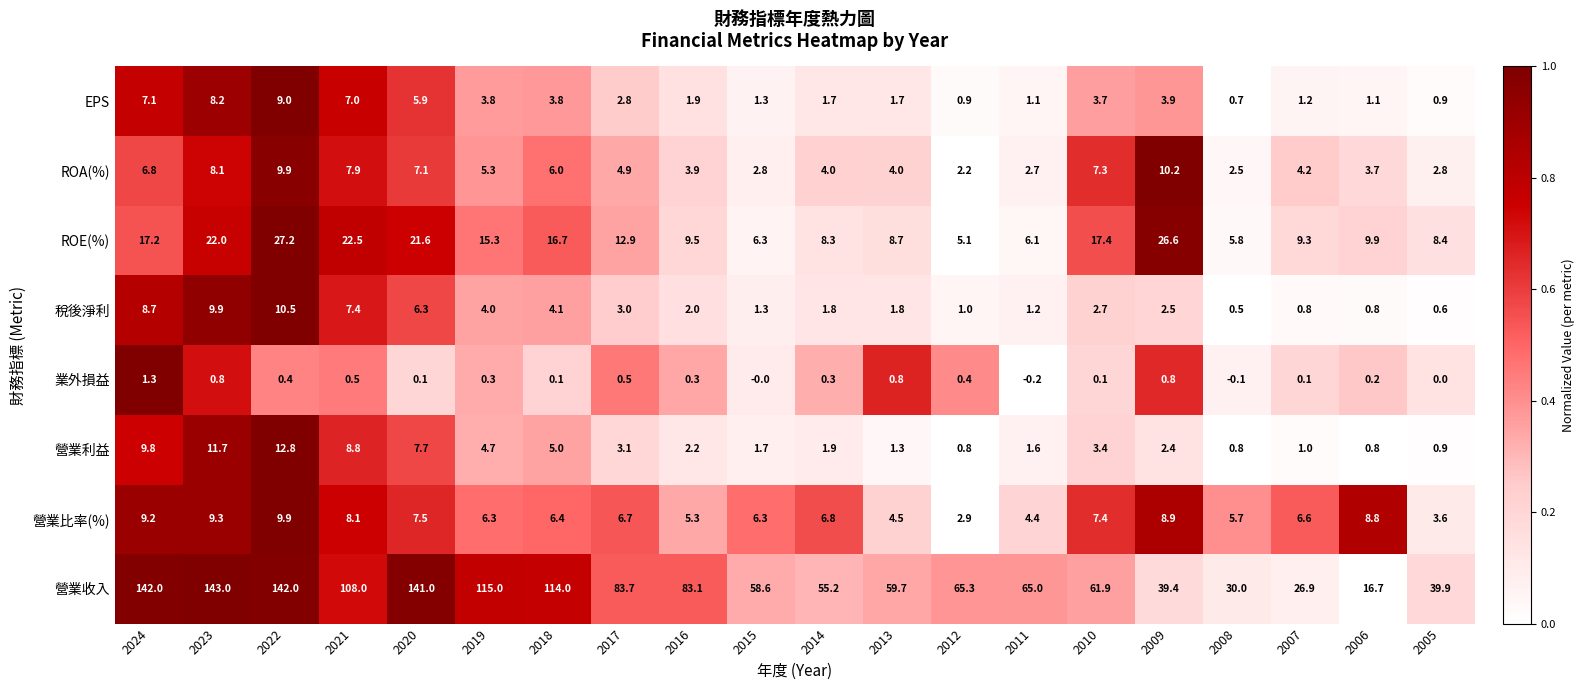

How many values in the EPS series exceed 2?

10